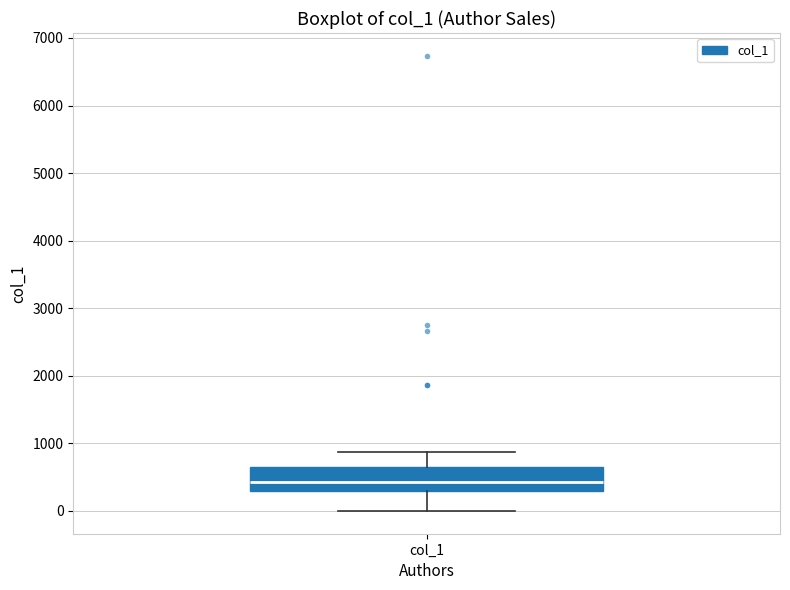

Read this box plot against the y-axis: the position of the median line, the range covered by the box, and the ends of both whiskers. The values are not printed on the chart, so give them approximately, as read against the axis.

median 400, box 300 to 700, whiskers 0 to 900